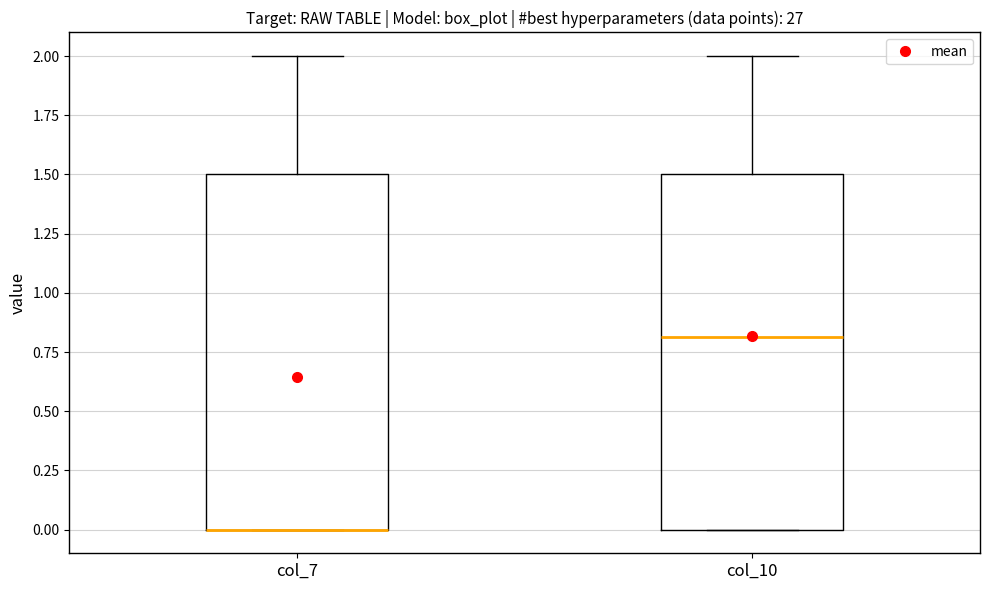

Where is the upper edge of the box for col_10 on the y-axis? The values are not printed on the chart, so give them approximately, as read against the axis.

1.5